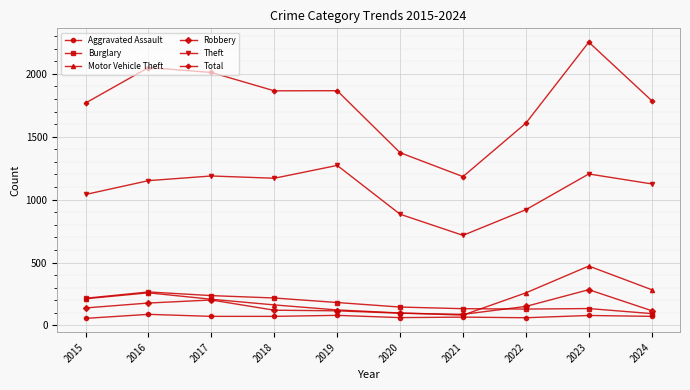

Which series has the largest total across all categories?

Total